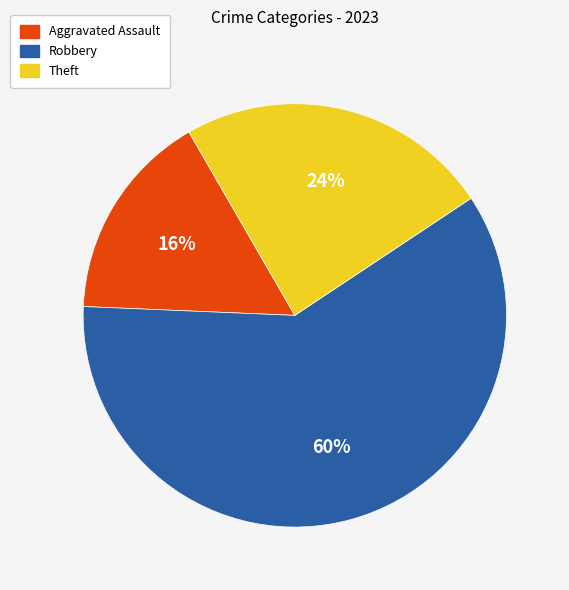

Which slice is the largest?

Robbery